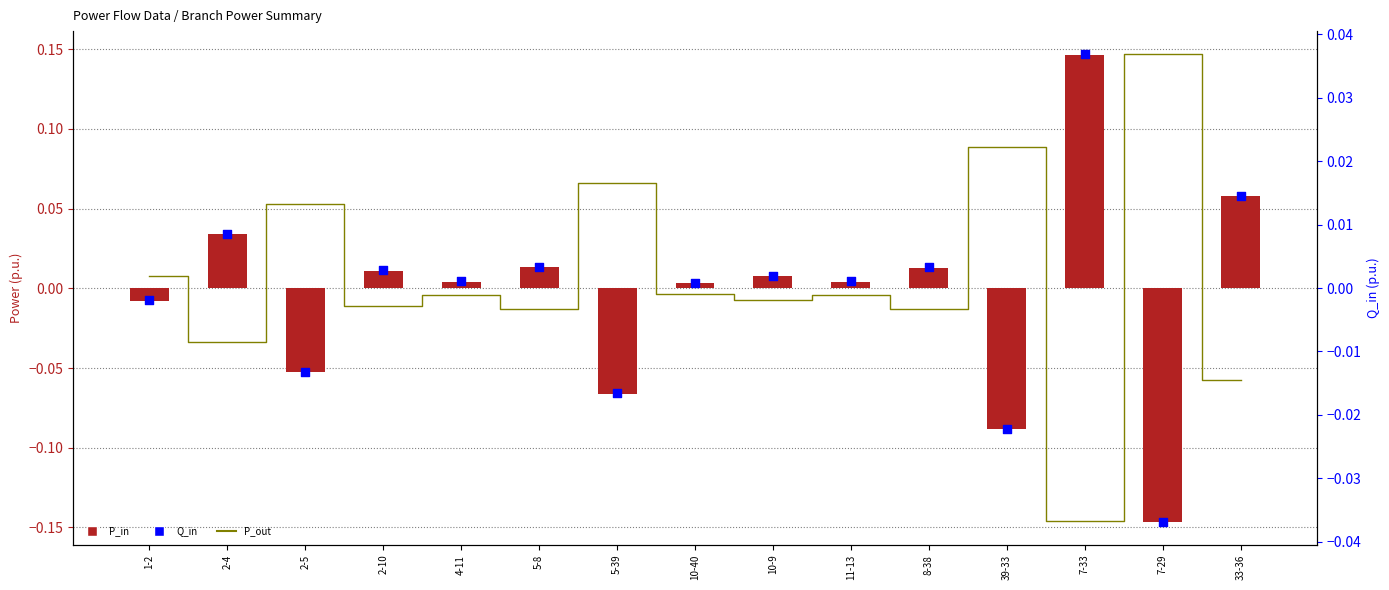

Which series has the largest Y range (max minus min)?

P_out